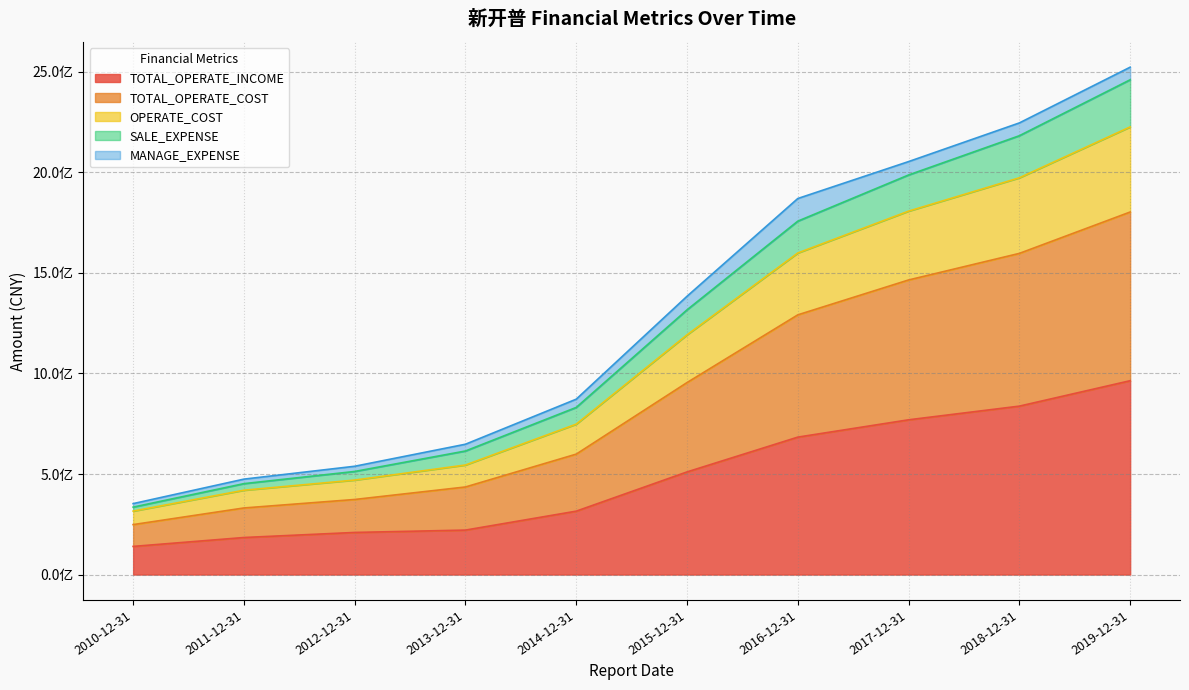

What is the greatest value displayed?

2523198603.0